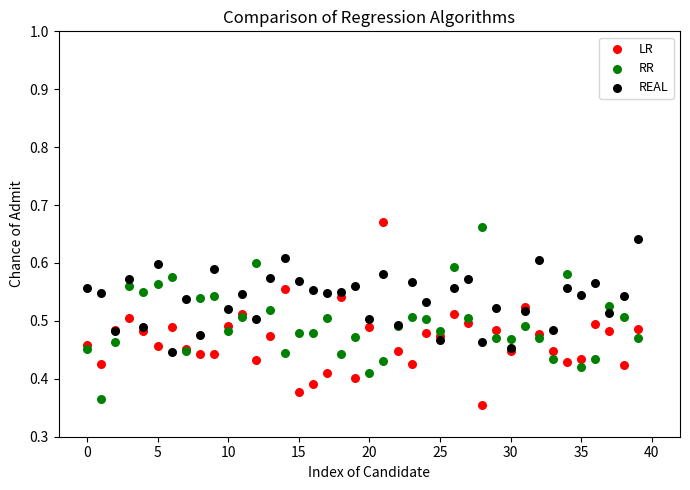

Which series contains the lowest Y value?

LR